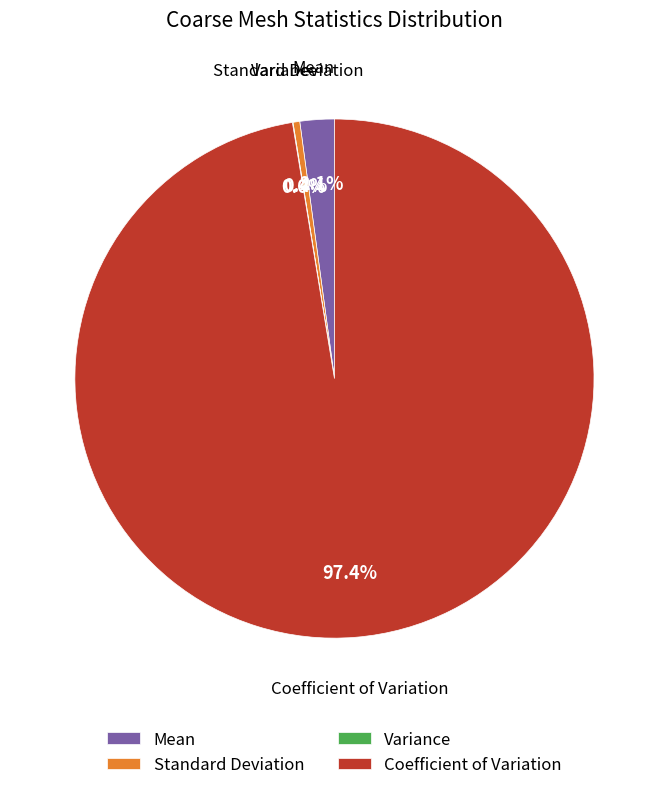

What is the largest slice in the pie chart?

Coefficient of Variation